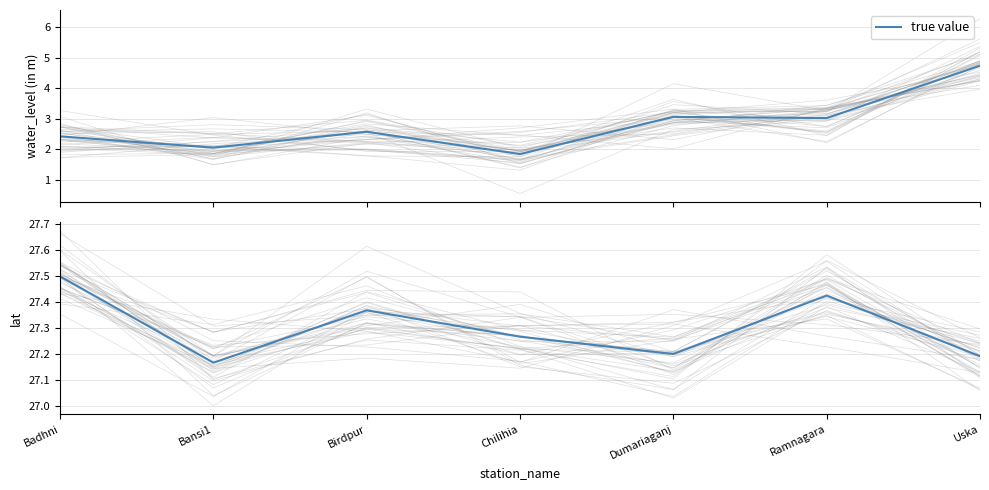

Where is the data nearest to the value 27?

Bansi1